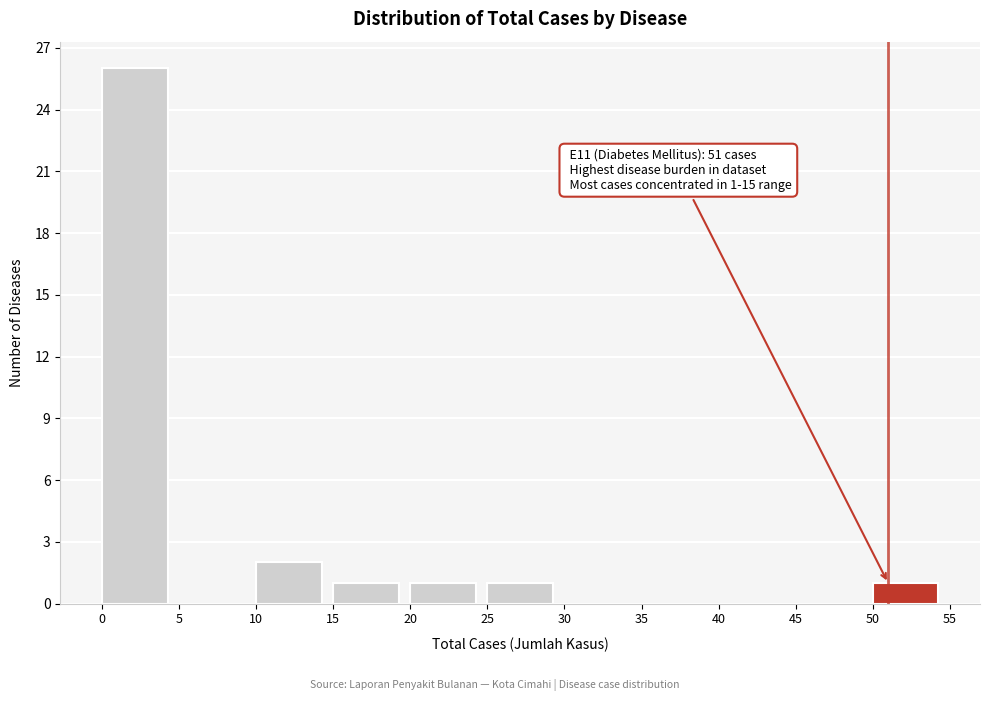

Which range on the x-axis has the tallest bar?

0 to 5